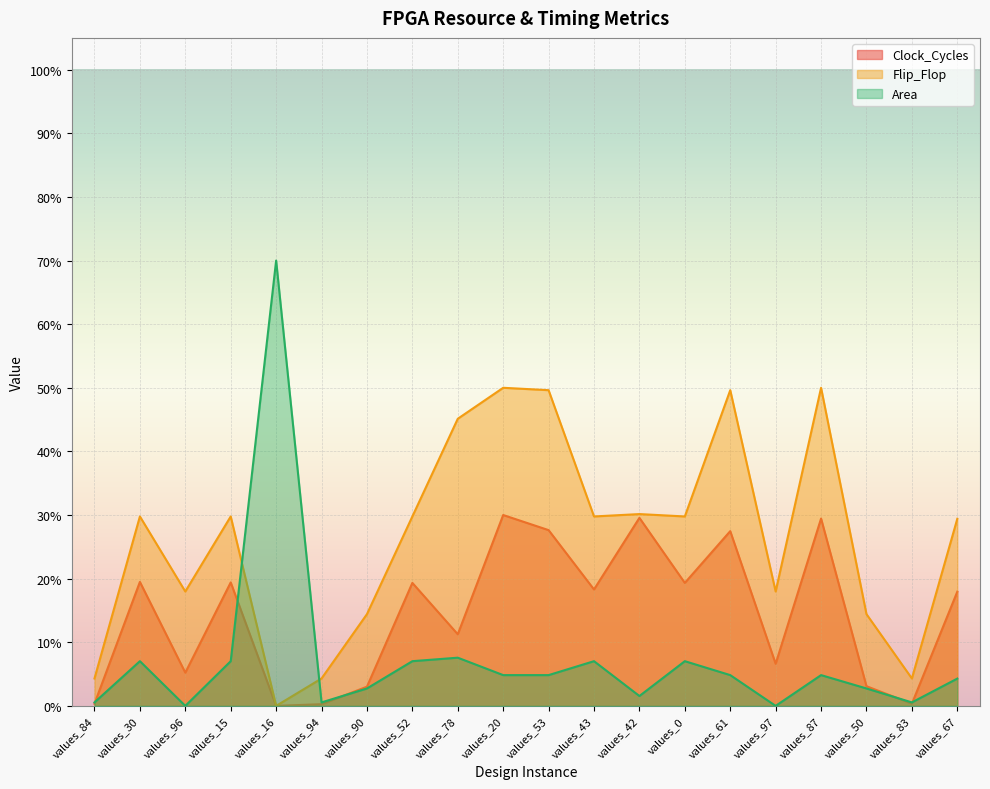

Is the value of Area at values_52 greater than the value of Clock_Cycles at values_52?

No